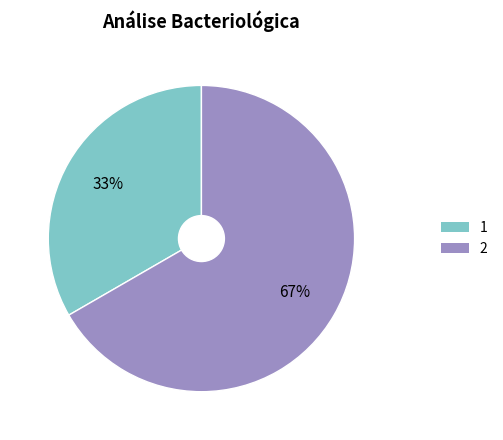

Is there a majority slice in this chart?

Yes